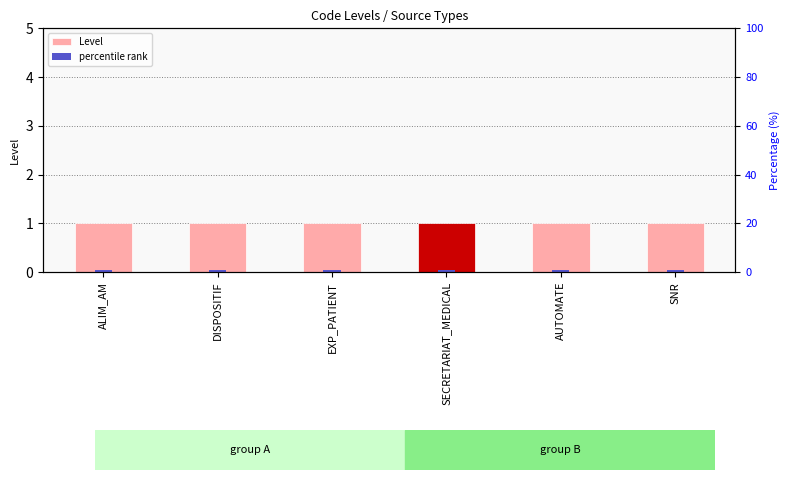

What is the value of the Level bar at the 6th from the left?

1.0